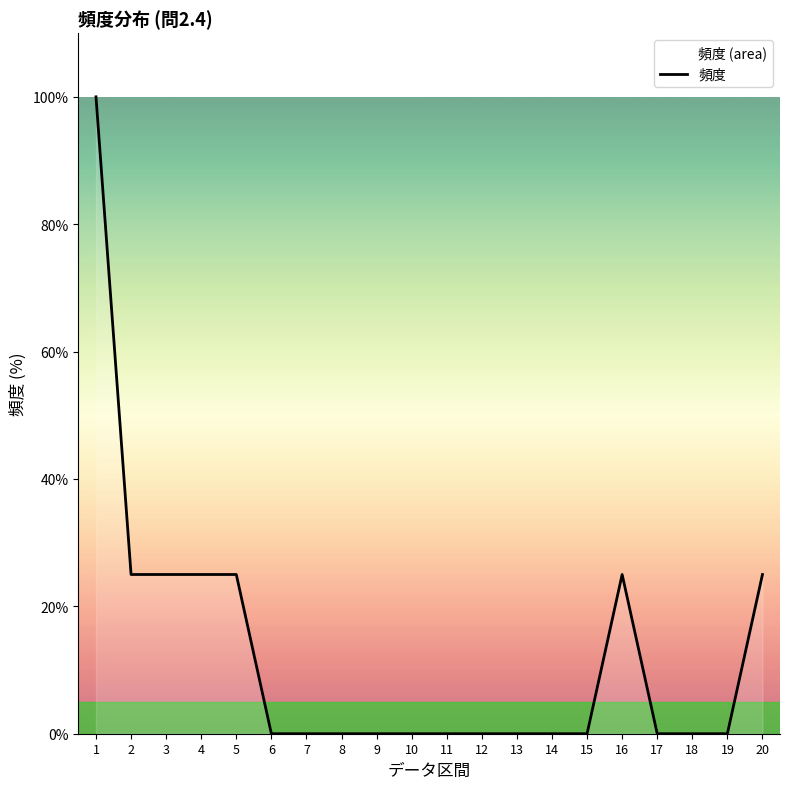

What is the sum of the values at 4 and 6?

25